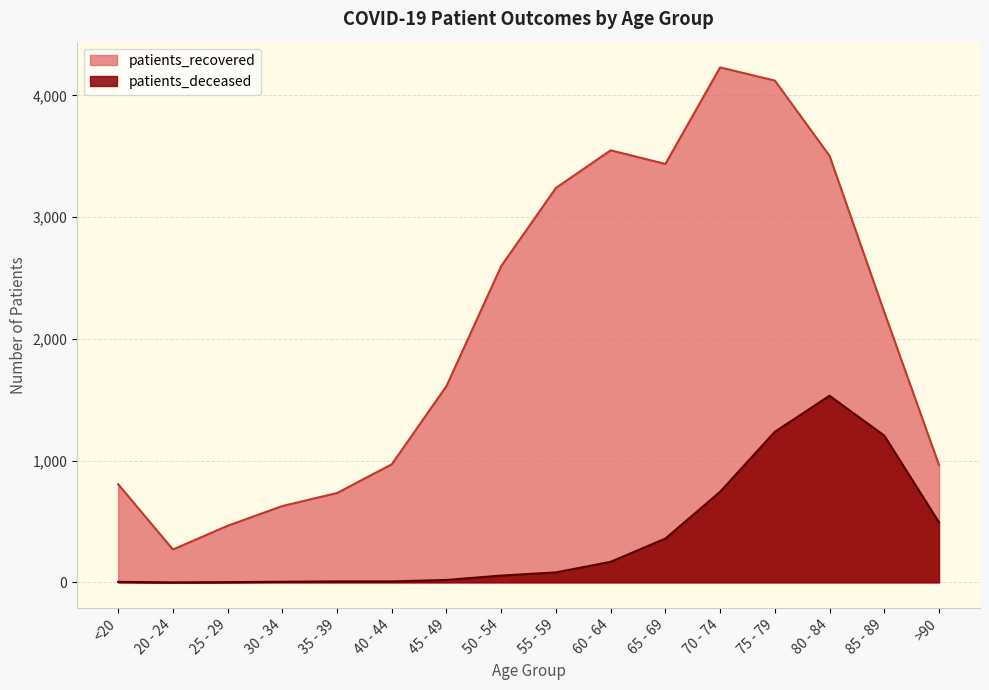

Rank the series at 30 - 34 from lowest to highest value.

patients_deceased, patients_recovered